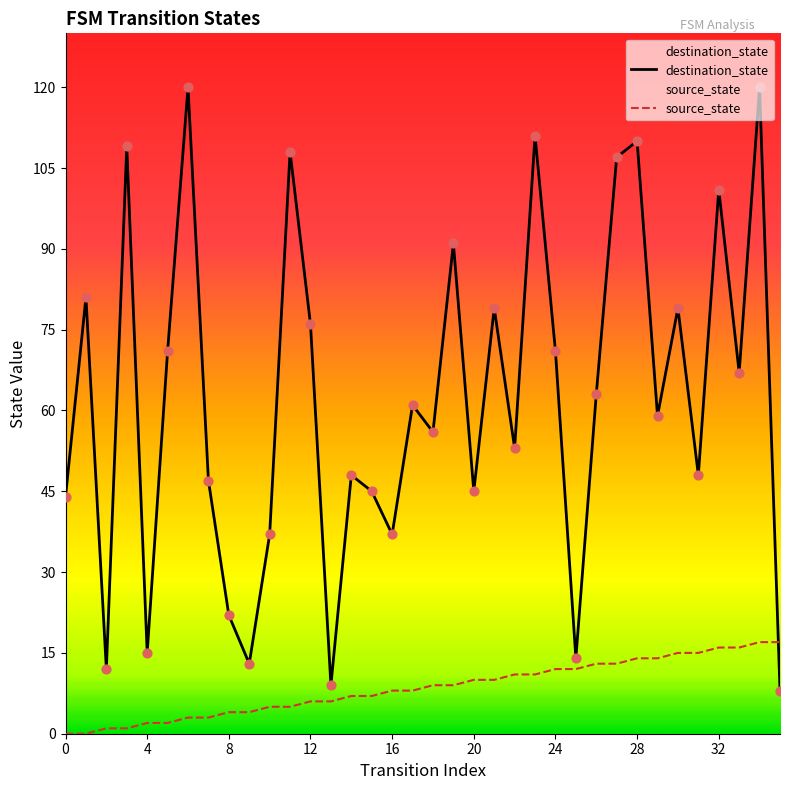

Which series reaches the minimum Y coordinate?

source_state